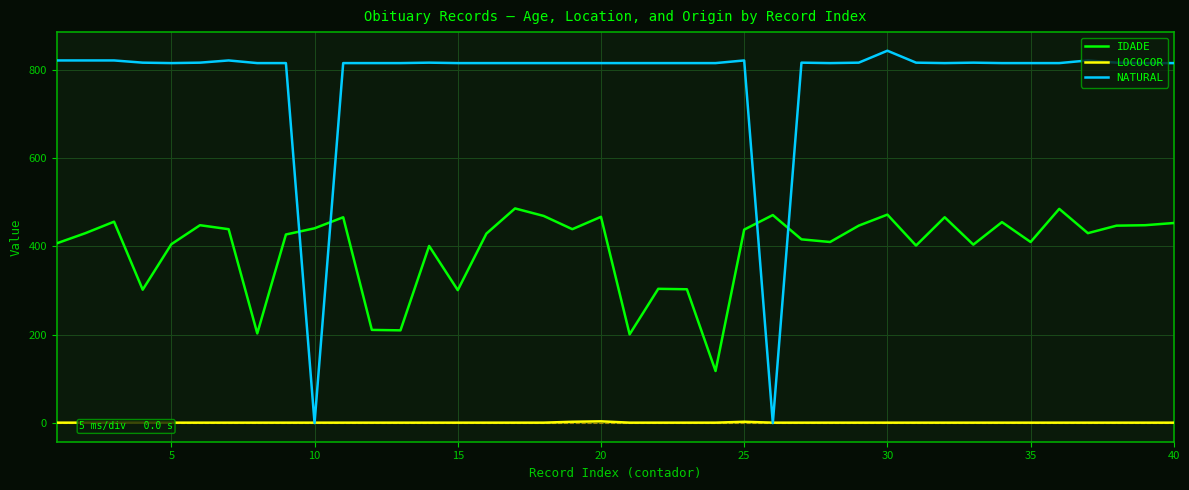

What is the minimum value for LOCOCOR?

1